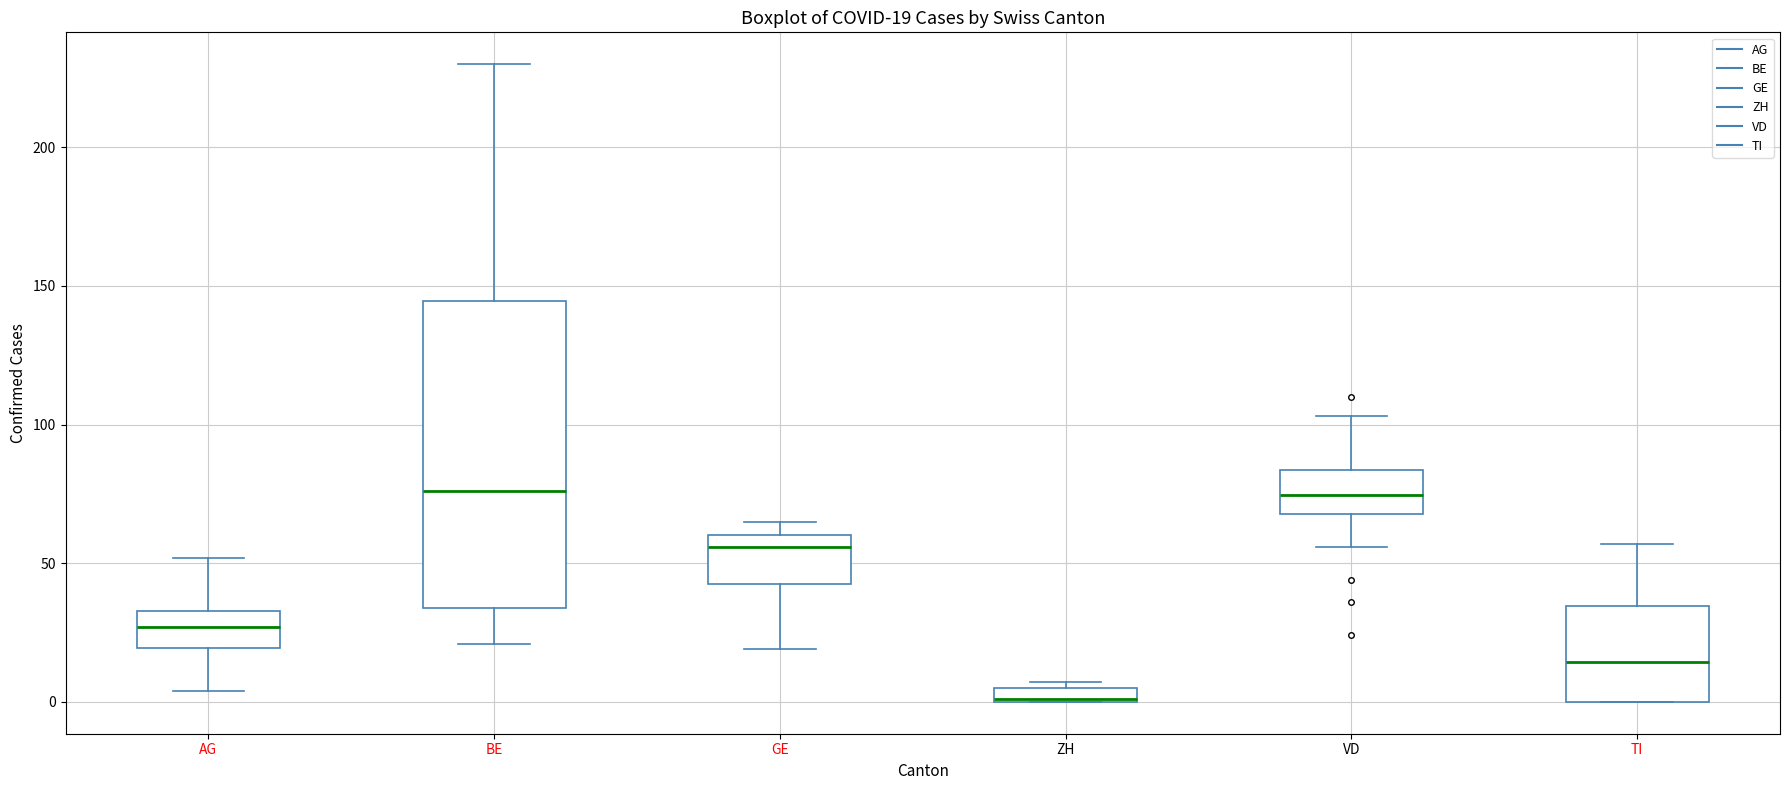

Which box is the tallest, from its lower edge to its upper edge?

BE